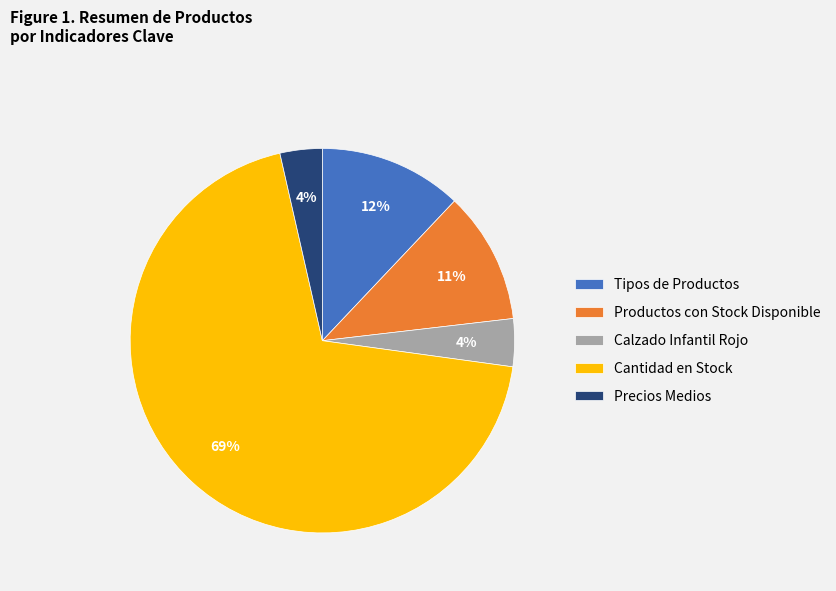

Which slice represents more than half of the pie?

Cantidad en Stock